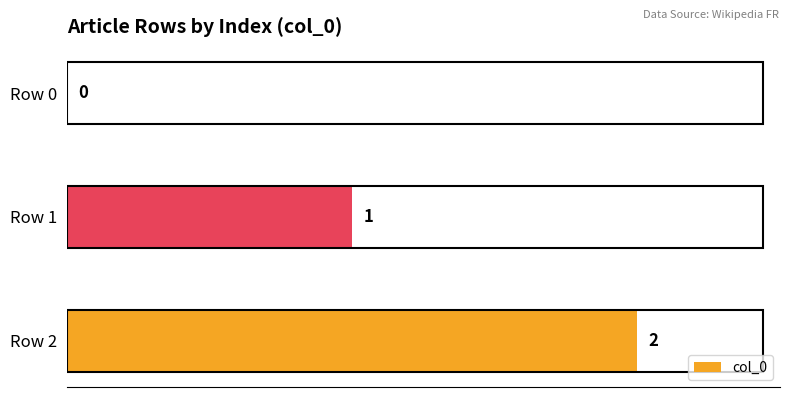

Which label corresponds to the largest value in the chart?

Row 2